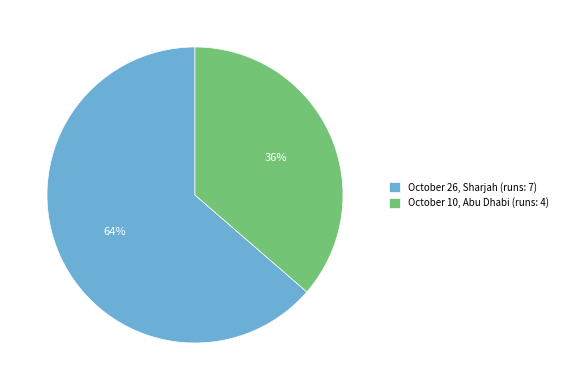

Which category has the smallest portion of the pie?

October 10, Abu Dhabi